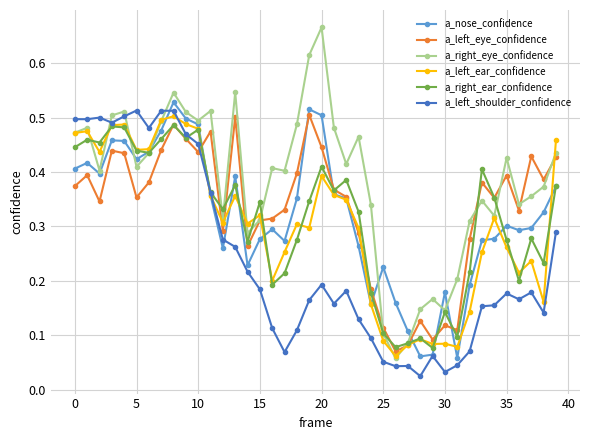

Which series has the largest total across all categories?

a_right_eye_confidence